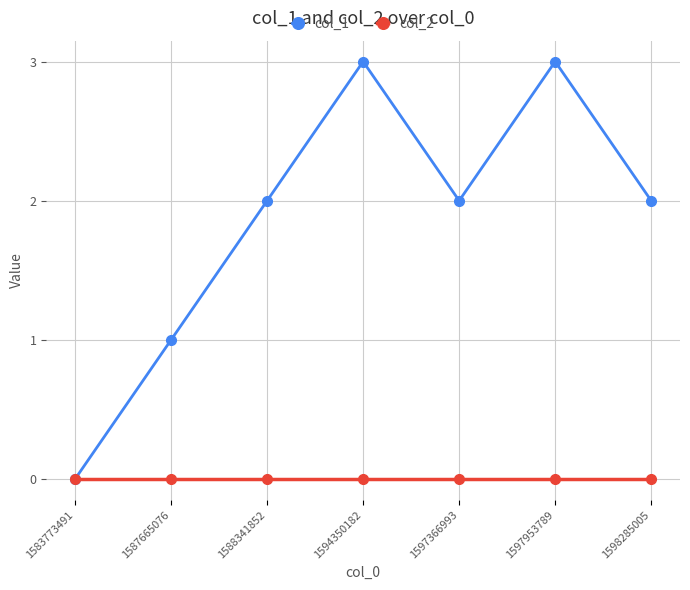

Is the value of col_1 at 1594350182 greater than the value of col_2 at 1588341852?

Yes